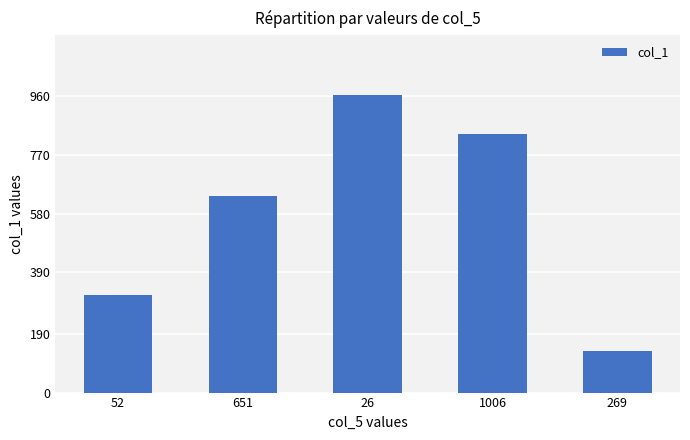

What is the sum of the values at 26 and 1006?

1804